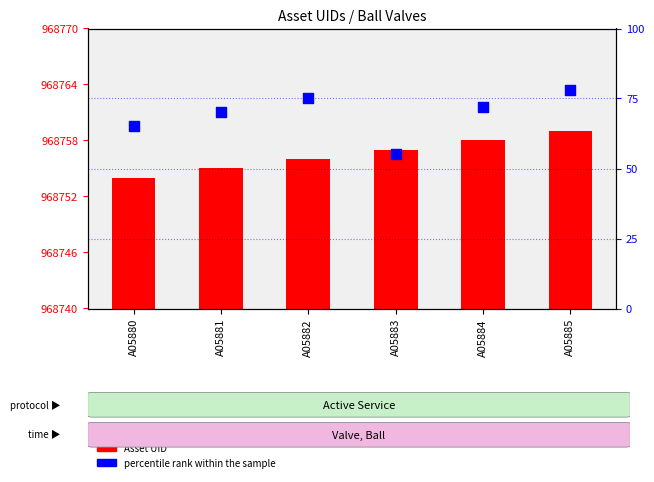

What are all the series names shown in the legend?

Asset UID, percentile rank within the sample